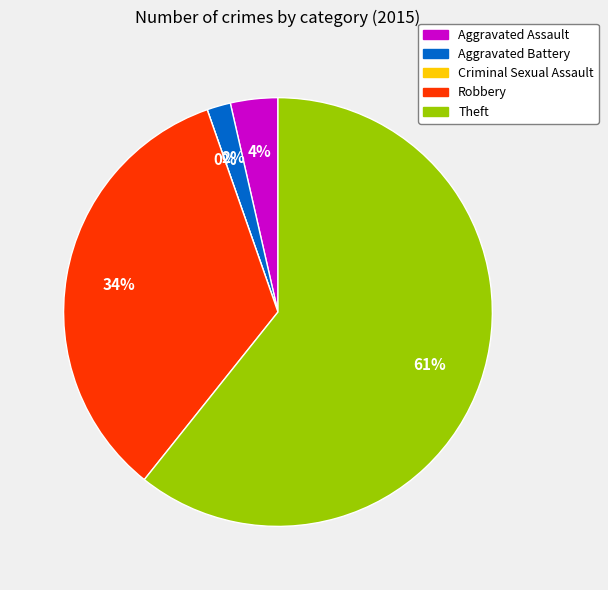

True or false: Aggravated Battery accounts for 15% of the total.

False